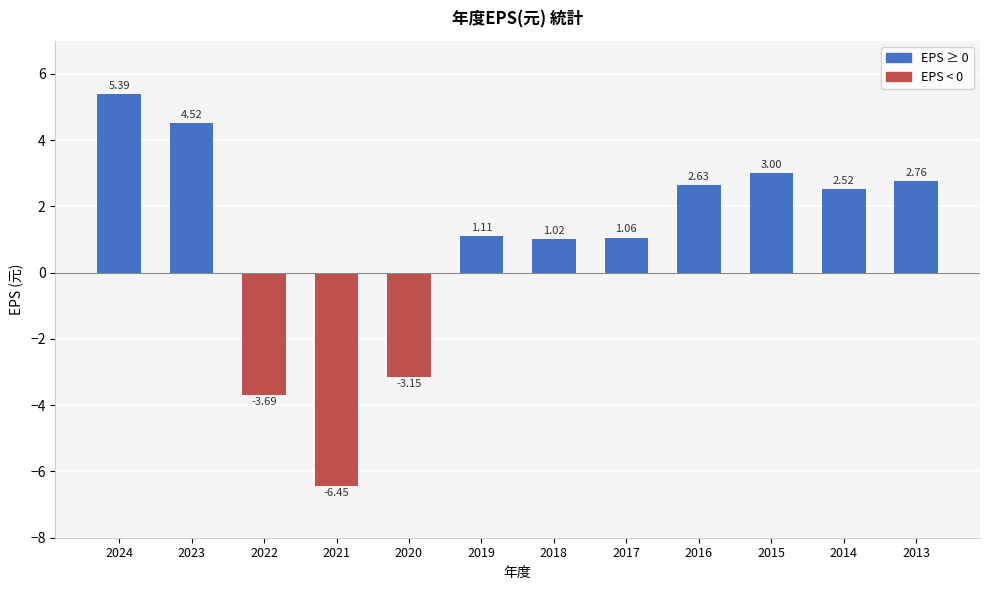

How many values exceed 2?

6